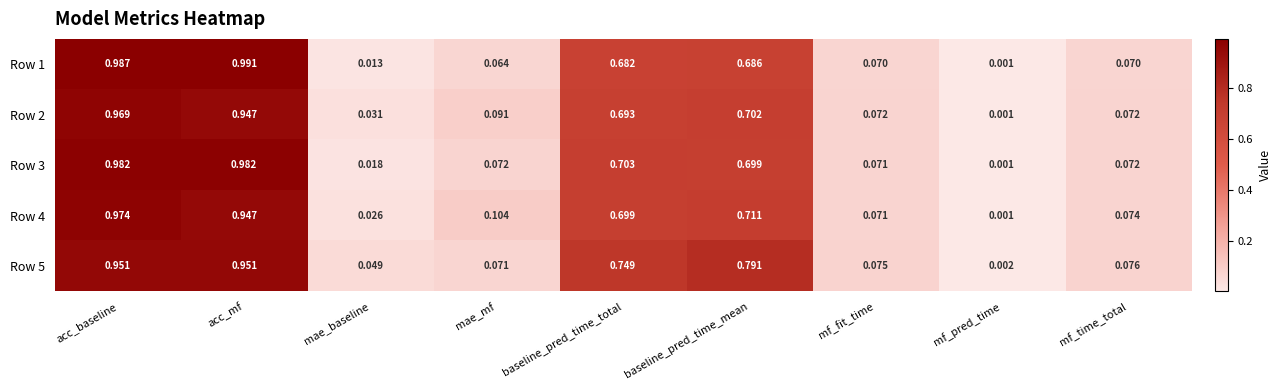

List the labels in order of Row 4 value, largest first.

acc_baseline, acc_mf, baseline_pred_time_mean, baseline_pred_time_total, mae_mf, mf_time_total, mf_fit_time, mae_baseline, mf_pred_time